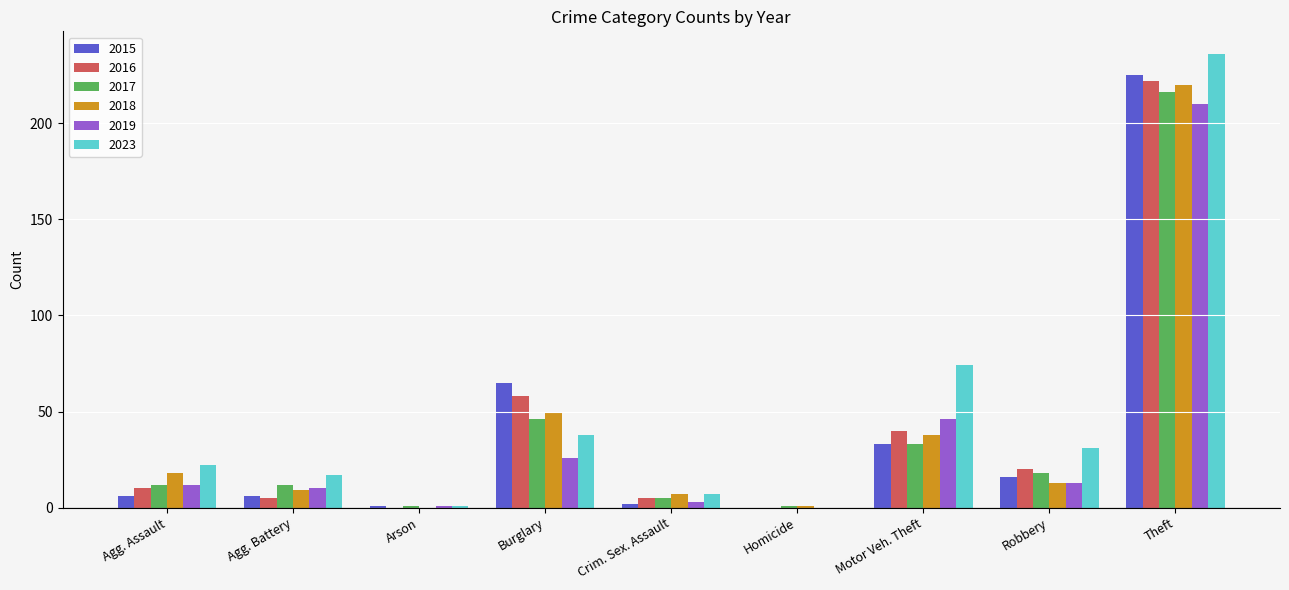

True or false: 2016 has a value of 19 at Burglary.

False